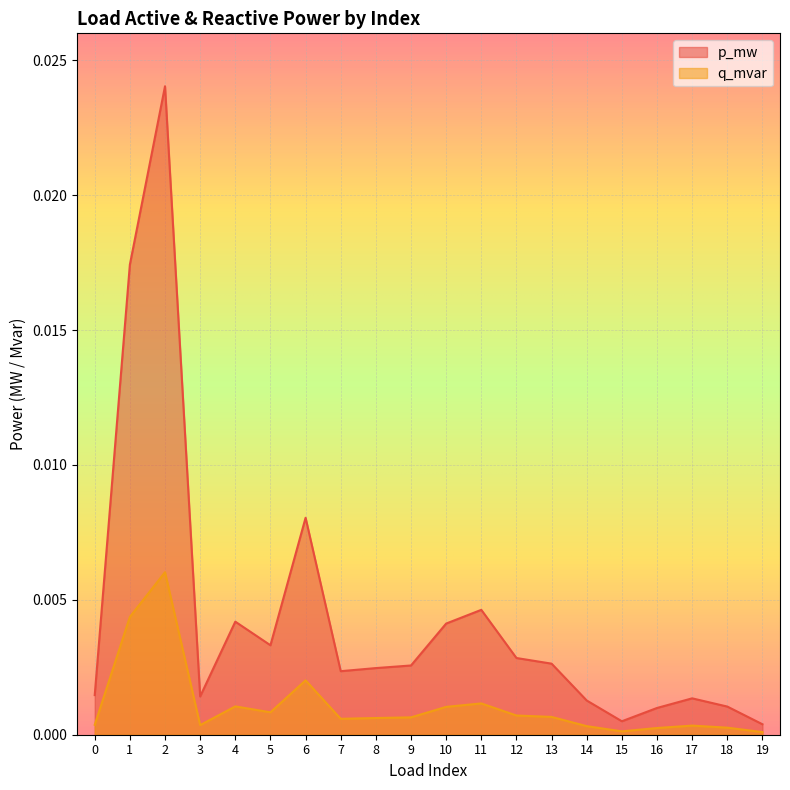

How many interior local valleys does the p_mw series have?

4